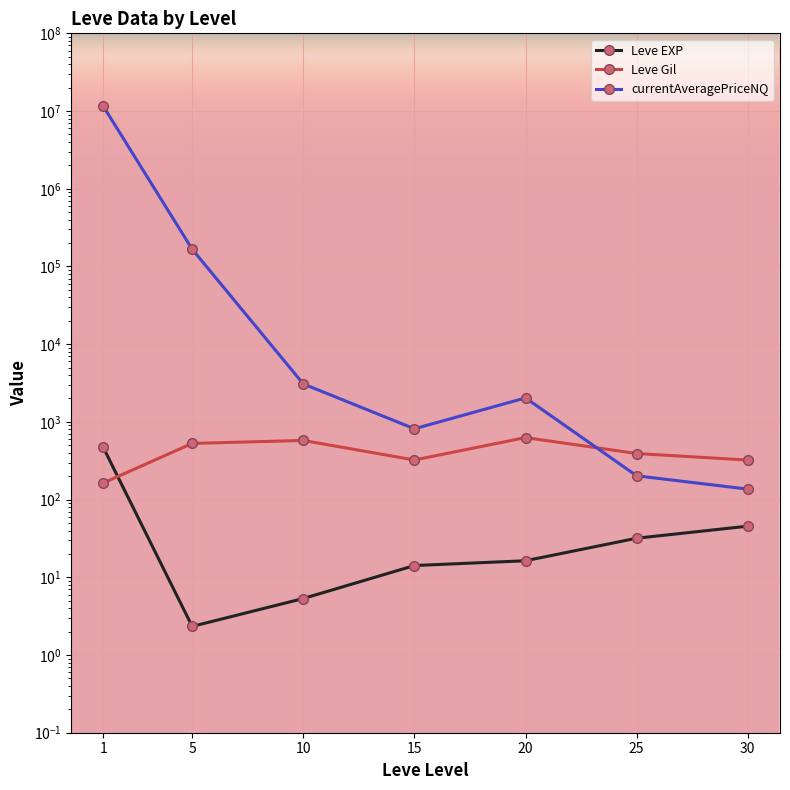

How many categories are shown in the chart?

7